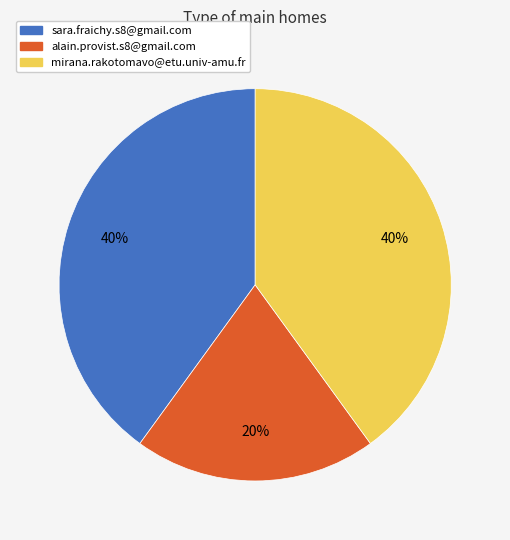

Does any single category account for the majority?

No